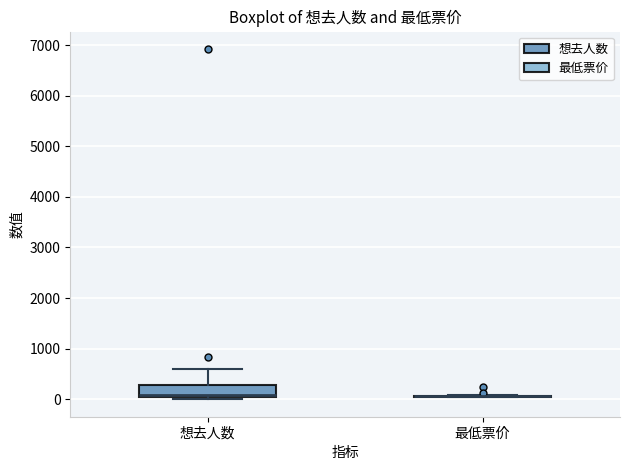

Comparing the boxes themselves (not the whiskers), which one is the tallest?

想去人数